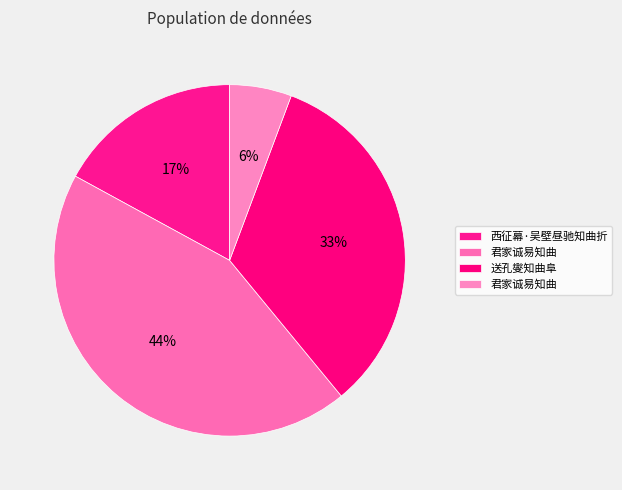

How many slices are in this pie chart?

4